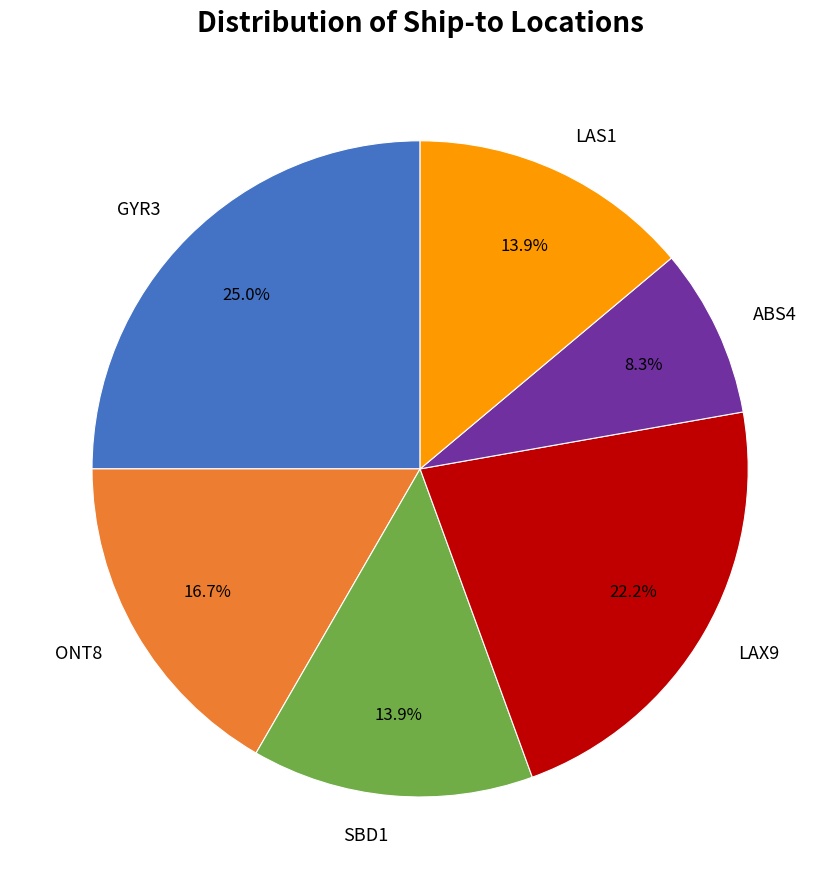

Approximately how many times larger is the value at ONT8 compared to ABS4?

2.0